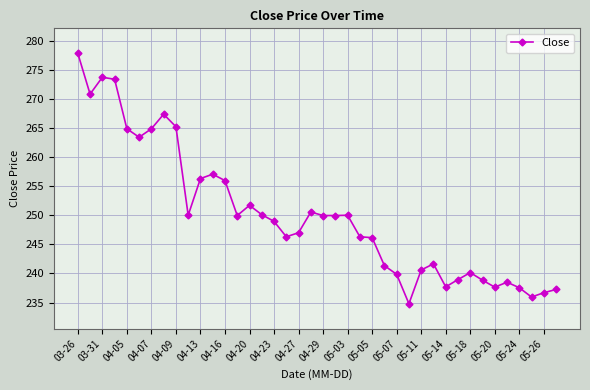

True or false: there are more than 1 points higher than both neighbors.

True